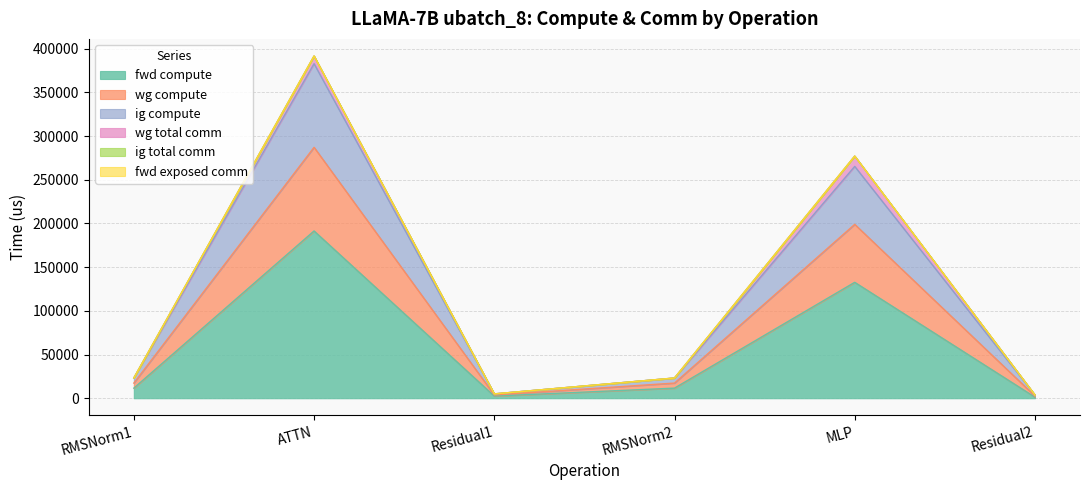

What is the average value of the fwd compute series?

58472.0